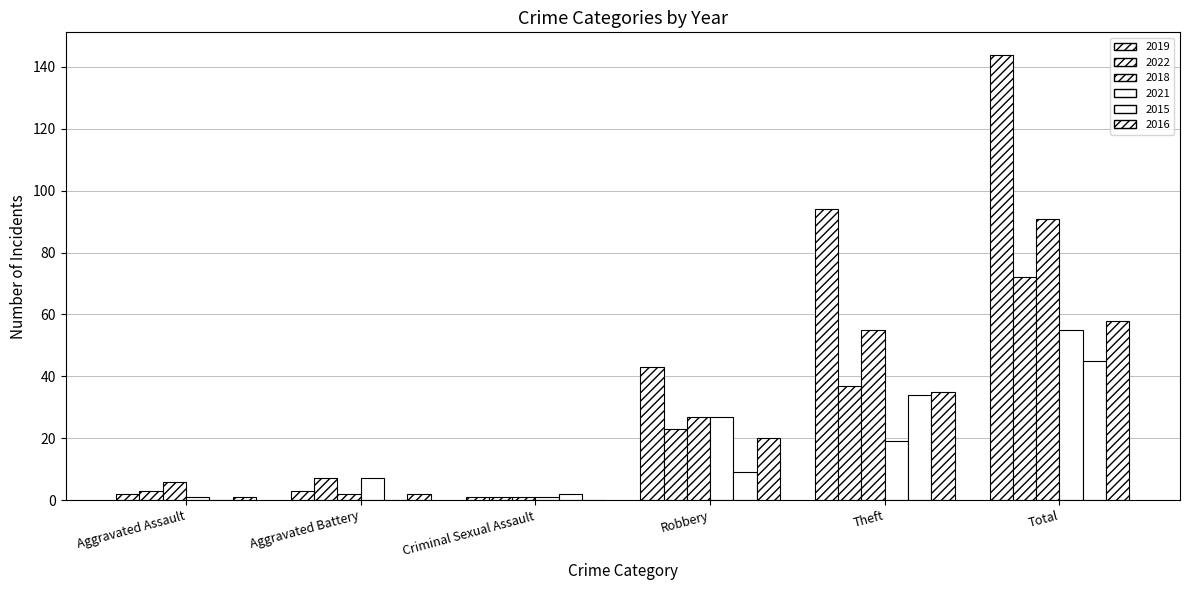

What is the total value across all series at Robbery?

149